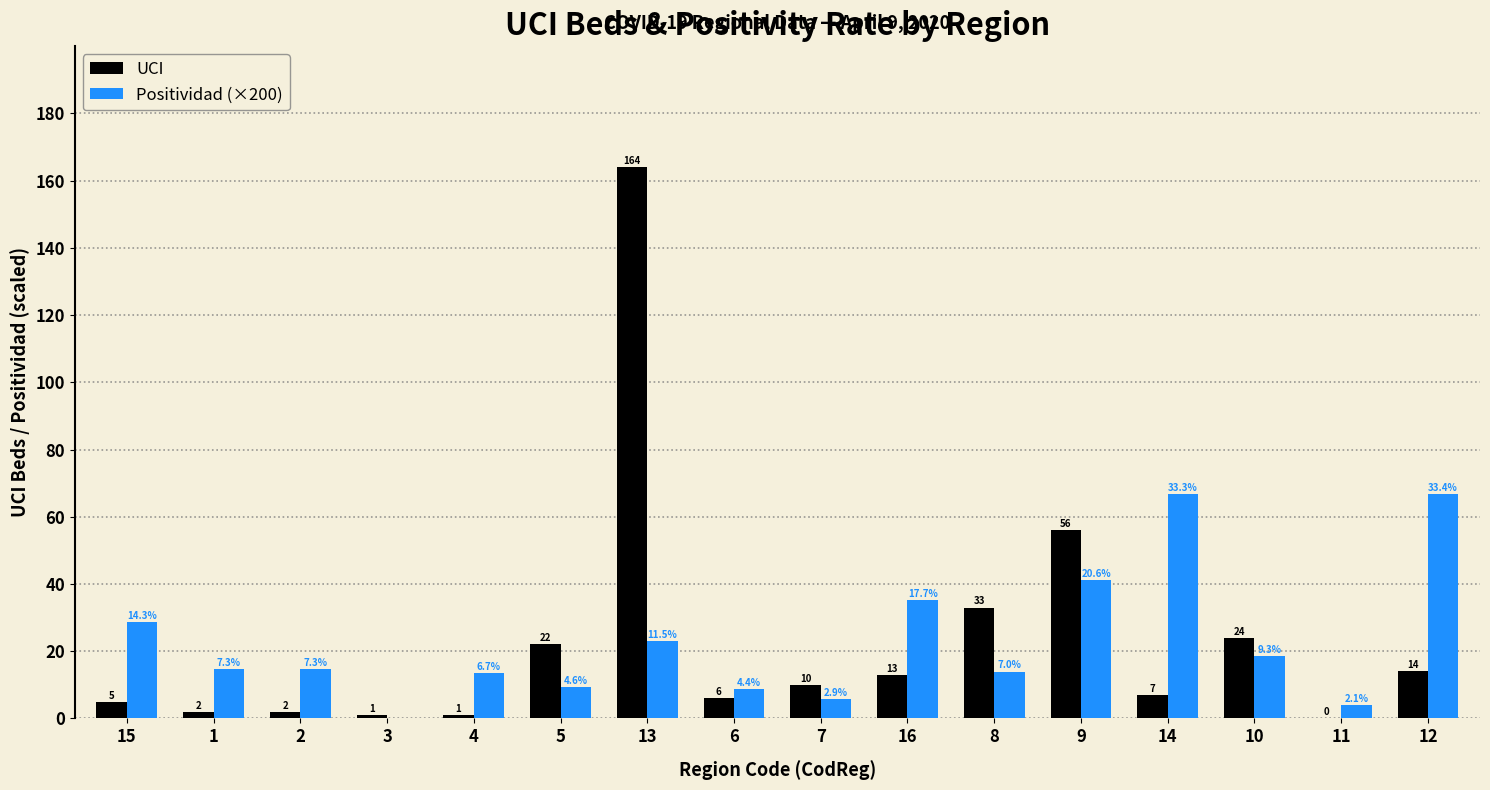

Where does the Positividad (×200) series first go above 14?

15